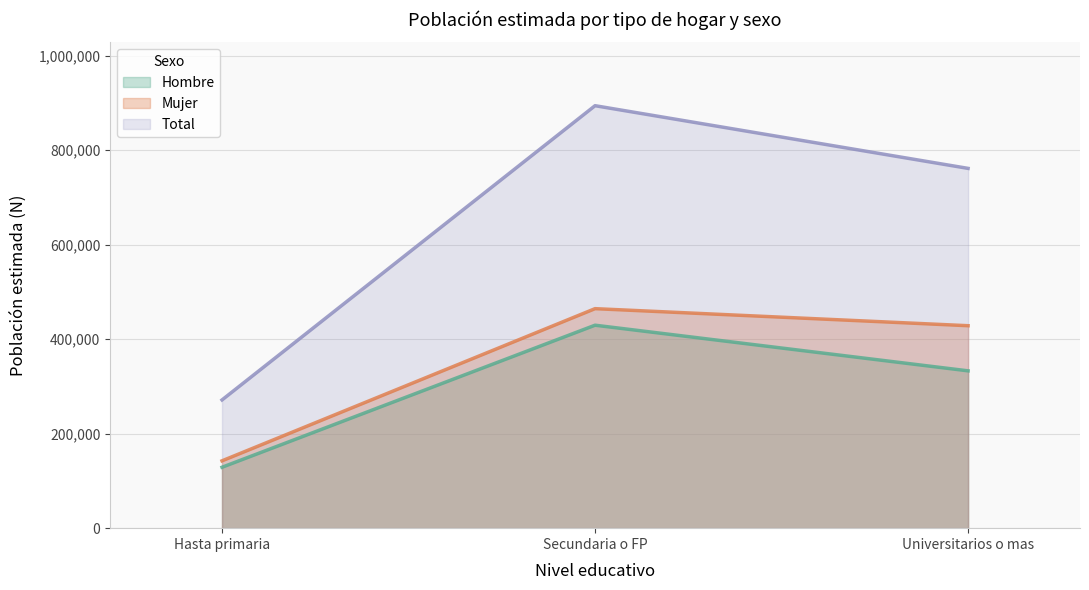

True or false: Total has a value of 271358 at Hasta primaria.

True